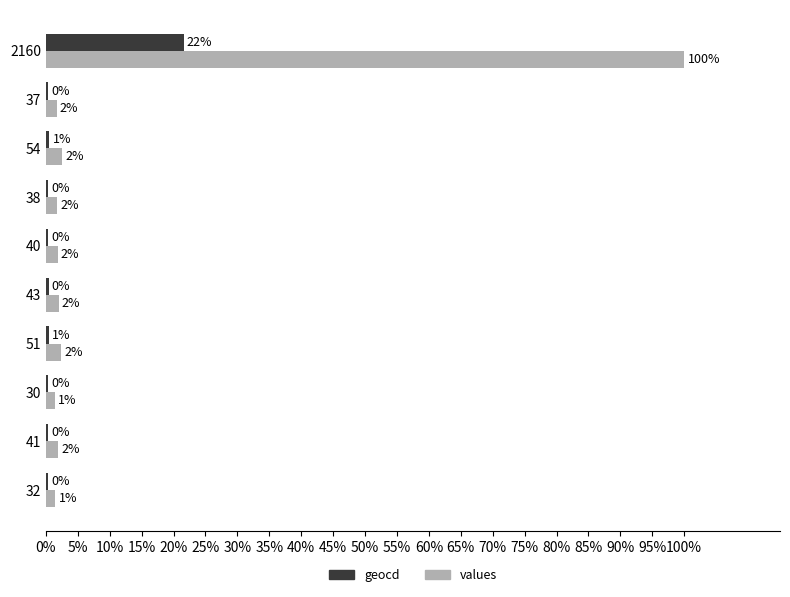

What are all the series names shown in the legend?

geocd, values